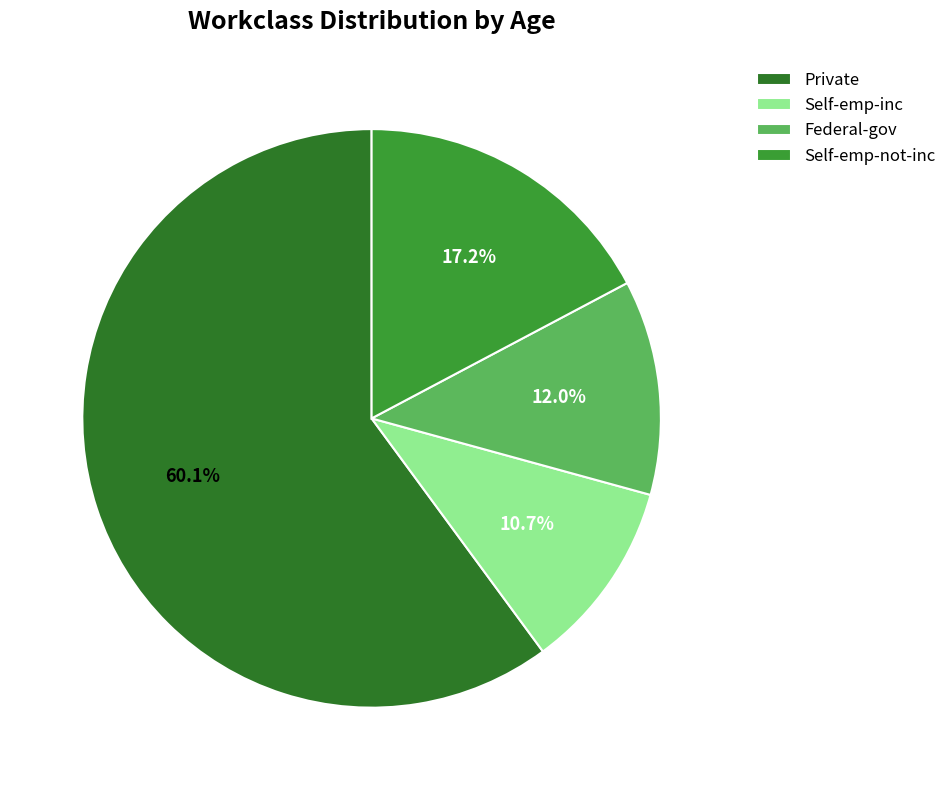

The Self-emp-not-inc slice represents 3% of the pie. True or false?

False